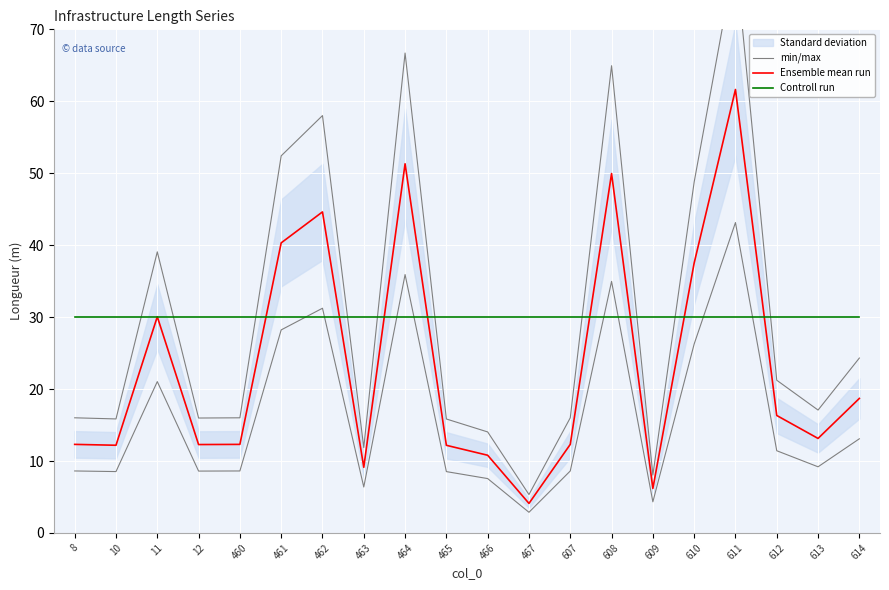

What is the value of the Controll run point at the 19th from the left?

30.0